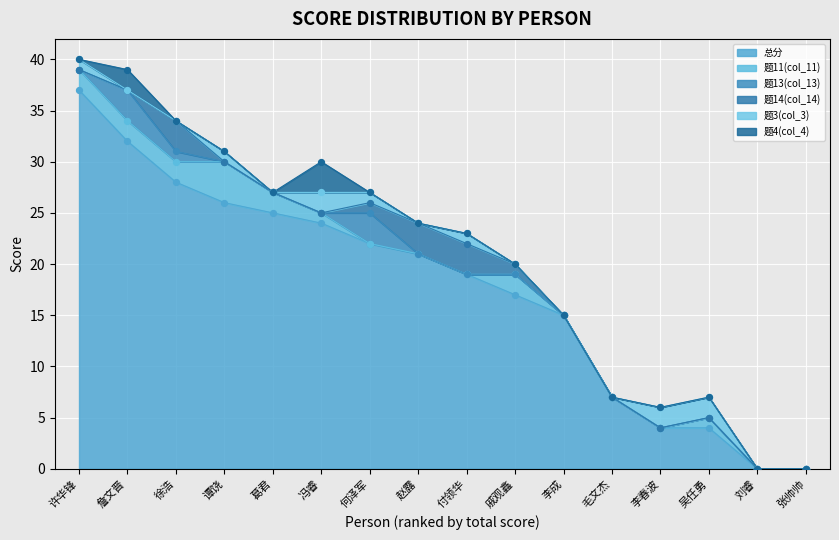

Is the value of 题4(col_4) at 刘睿 greater than the value of 总分 at 赵露?

No